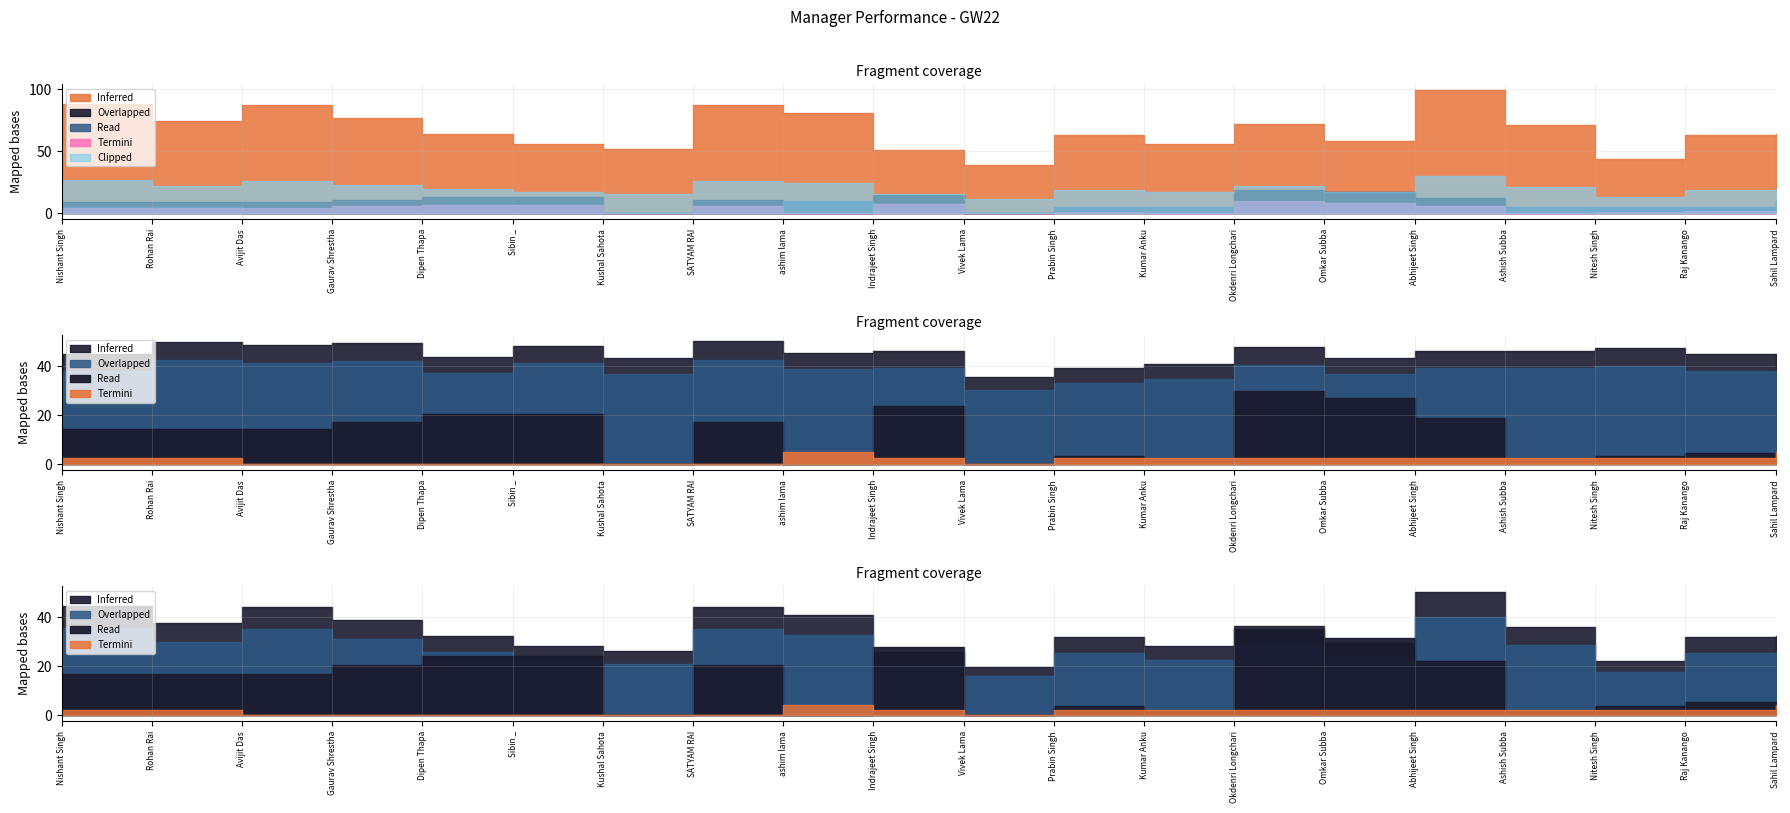

How many lines are shown in the chart?

5